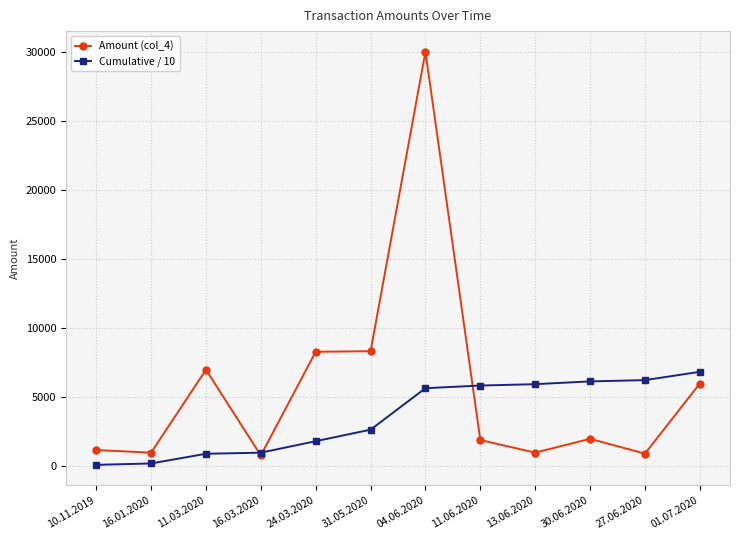

The Cumulative / 10 series shows 9927.8 at 04.06.2020. True or false?

False